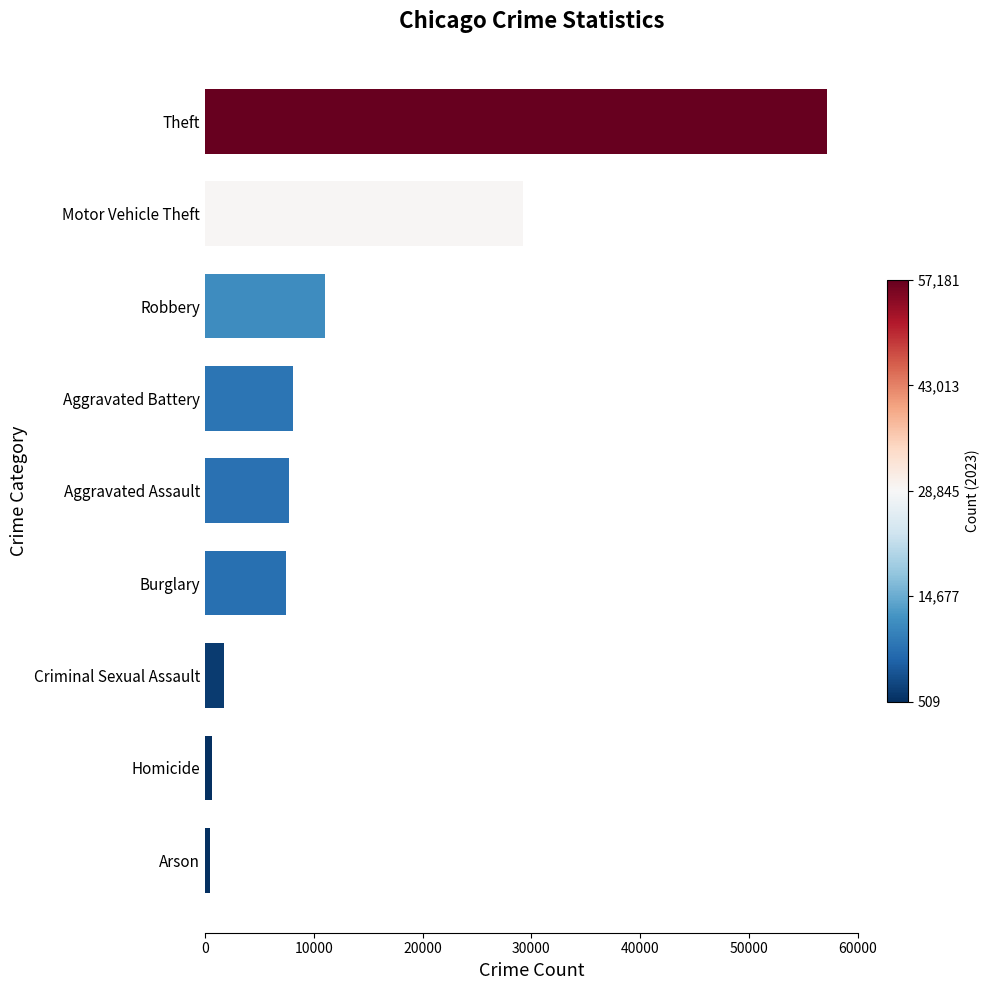

Count the number of data series in this chart.

1